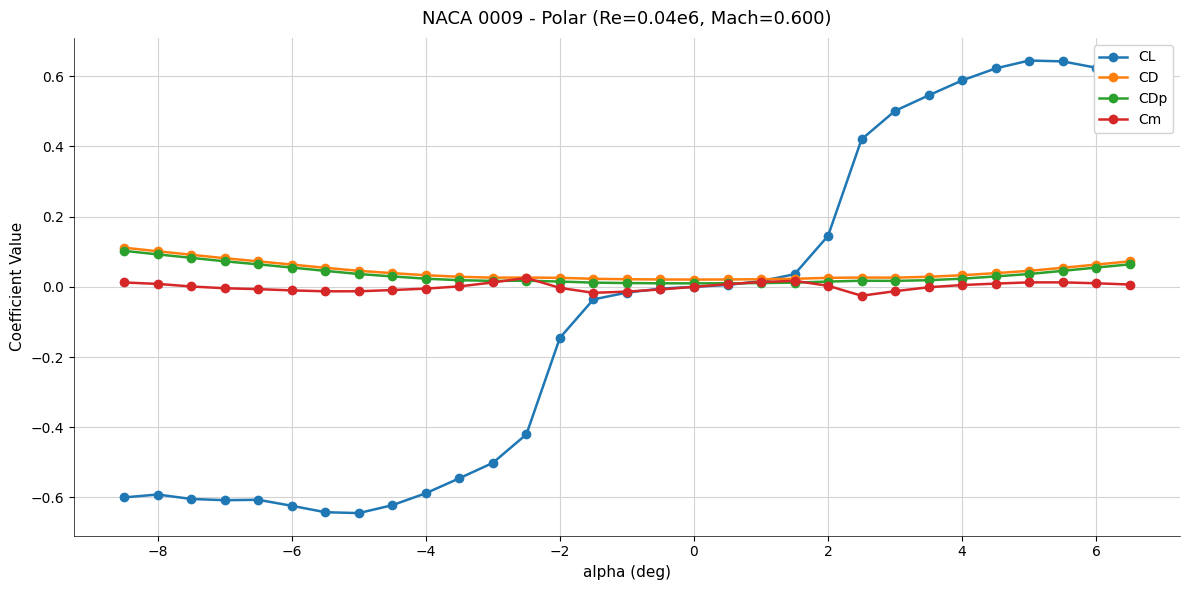

Which series ends up on top after the final intersection of Cm and CDp?

CDp